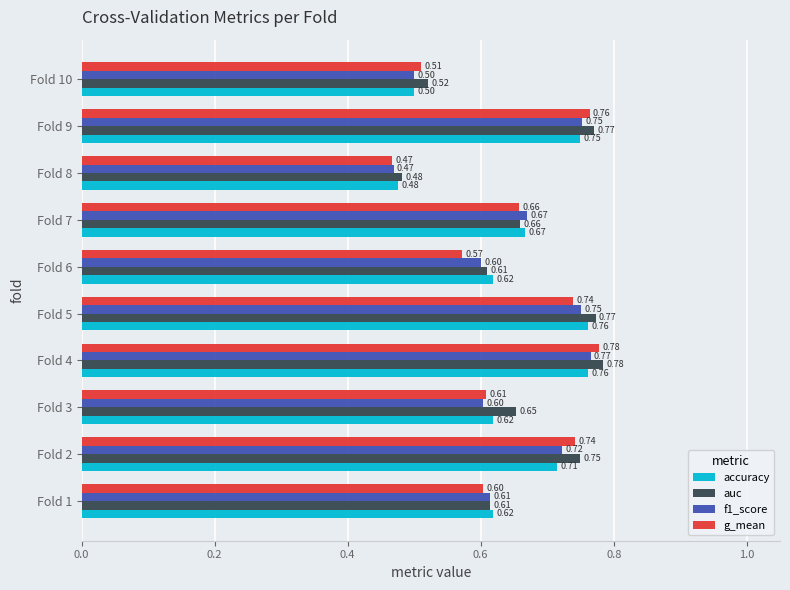

Rank the series at Fold 2 from lowest to highest value.

accuracy, f1_score, g_mean, auc